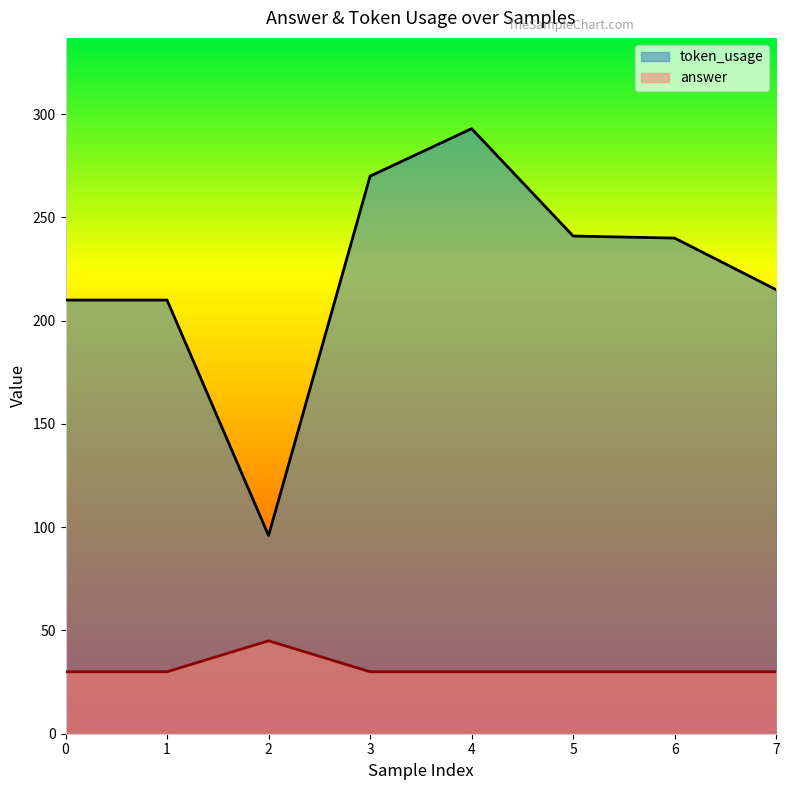

What are all the series names shown in the legend?

token_usage, answer